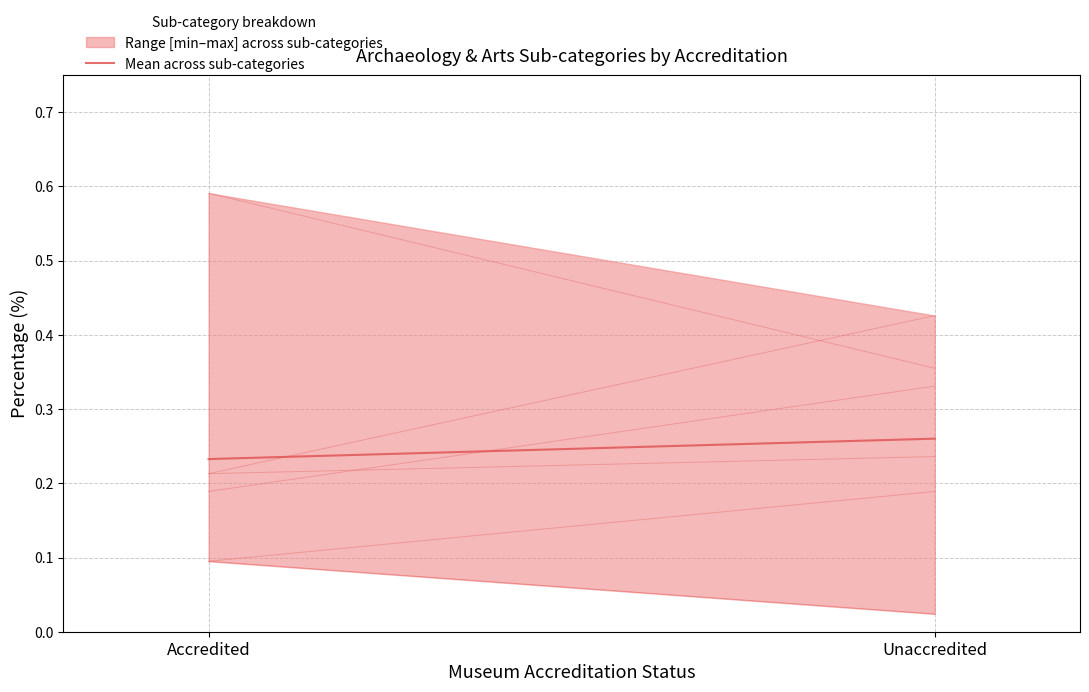

What is the total value across all series at Unaccredited?

1.6